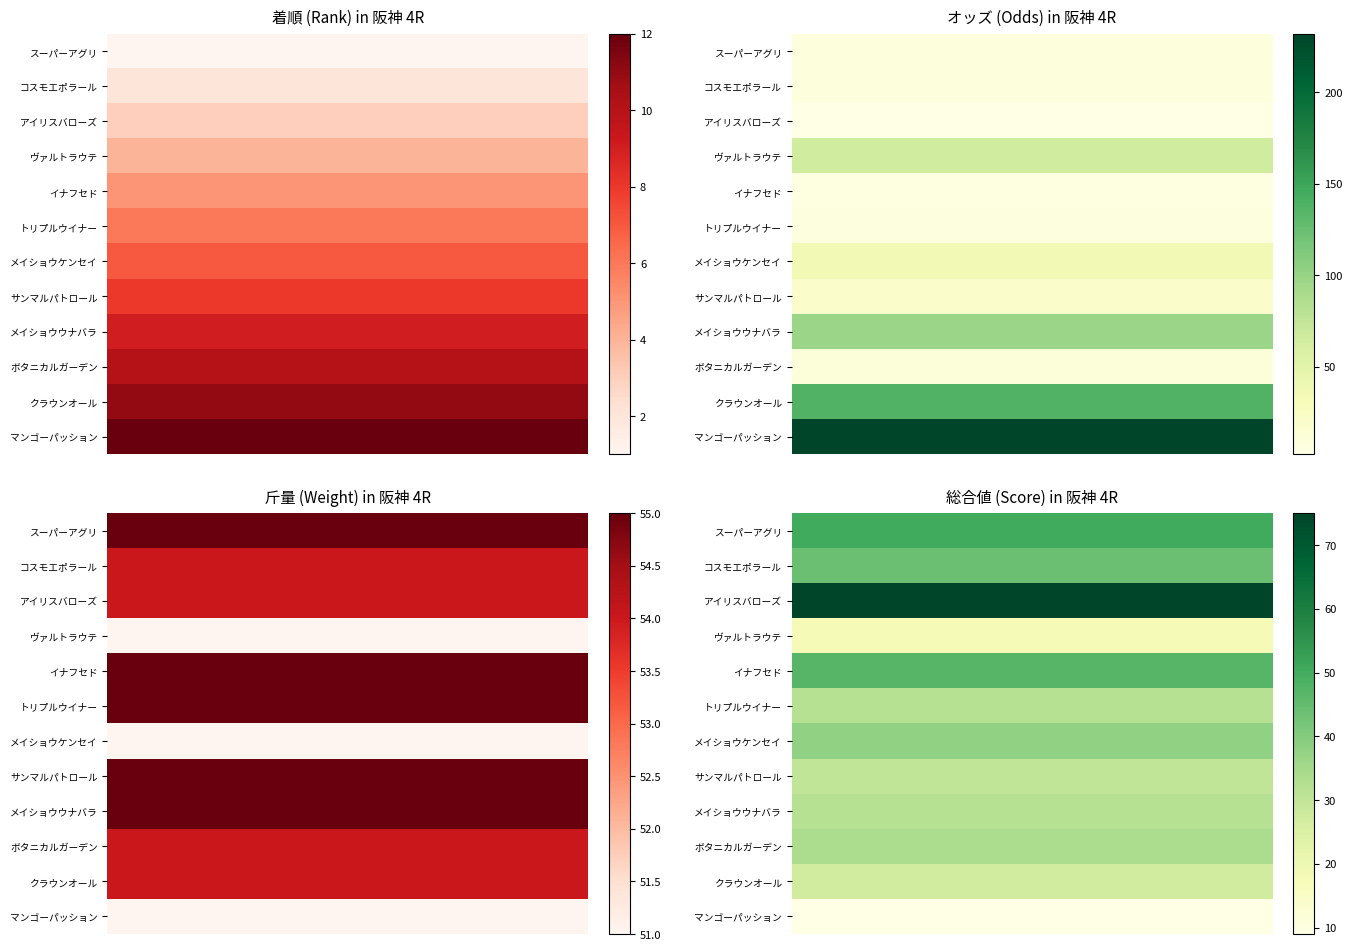

How many series are shown in this chart?

4